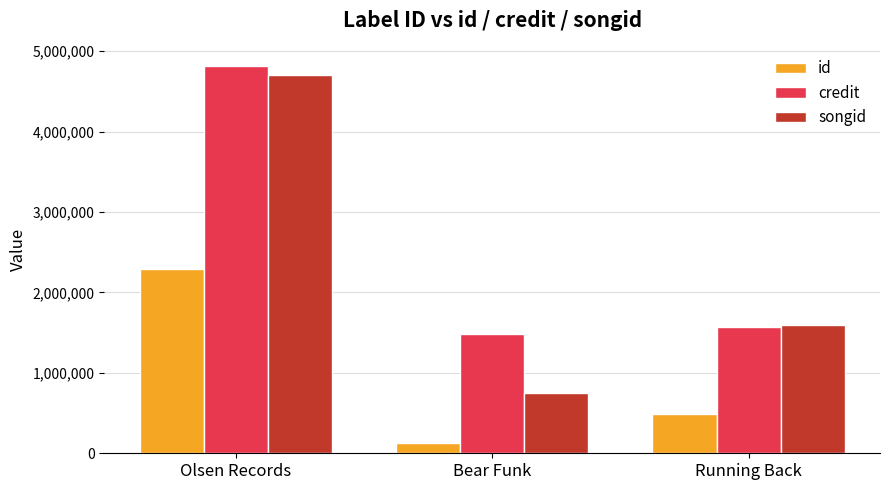

Reading left to right, extract all data points from this chart.

id: Olsen Records=2289286	Bear Funk=124350	Running Back=494224
credit: Olsen Records=4818485	Bear Funk=1486675	Running Back=1567831
songid: Olsen Records=4709206	Bear Funk=746459	Running Back=1590075